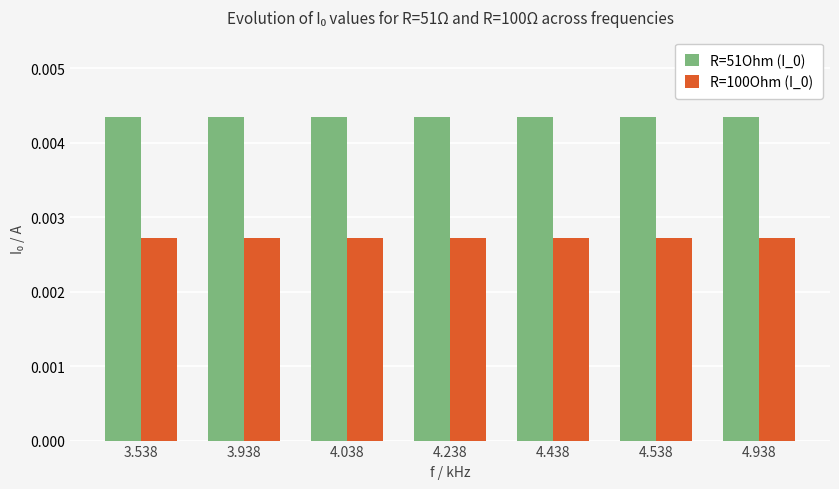

Is the value of R=51Ohm (I_0) at 4.538 greater than the value of R=100Ohm (I_0) at 4.038?

Yes